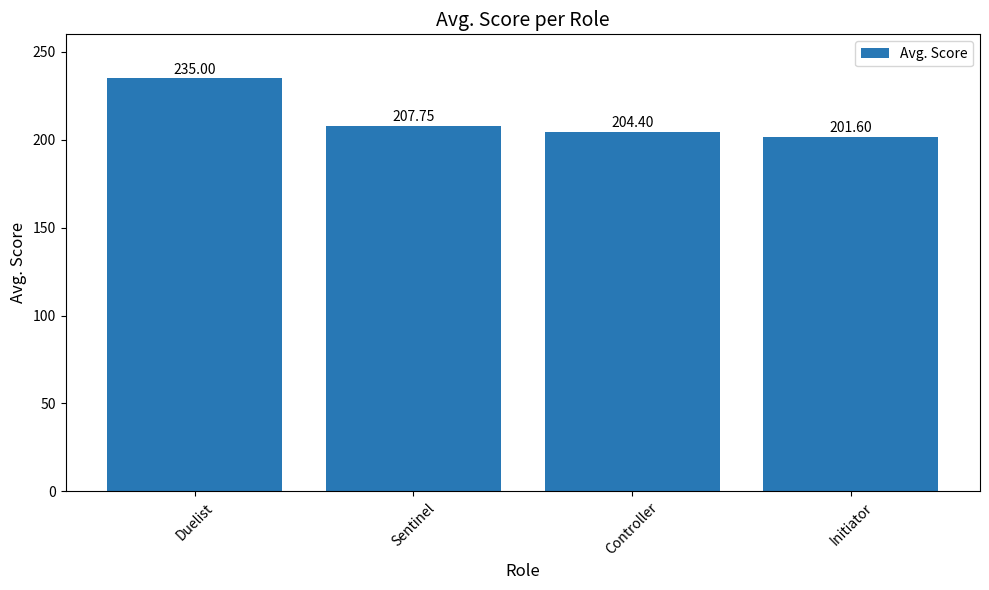

What is the value of the 1st bar from the left?

235.0